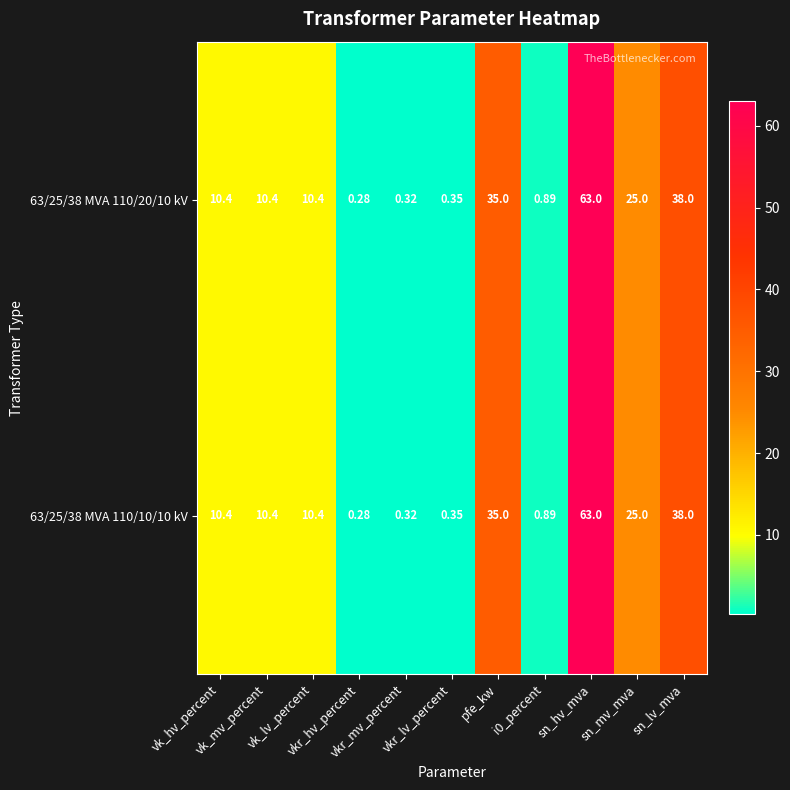

Reading left to right, extract all data points from this chart.

63/25/38 MVA 110/20/10 kV: vk_hv_percent=10.4	vk_mv_percent=10.4	vk_lv_percent=10.4	vkr_hv_percent=0.3	vkr_mv_percent=0.3	vkr_lv_percent=0.3	pfe_kw=35.0	i0_percent=0.9	sn_hv_mva=63.0	sn_mv_mva=25.0	sn_lv_mva=38.0
63/25/38 MVA 110/10/10 kV: vk_hv_percent=10.4	vk_mv_percent=10.4	vk_lv_percent=10.4	vkr_hv_percent=0.3	vkr_mv_percent=0.3	vkr_lv_percent=0.3	pfe_kw=35.0	i0_percent=0.9	sn_hv_mva=63.0	sn_mv_mva=25.0	sn_lv_mva=38.0